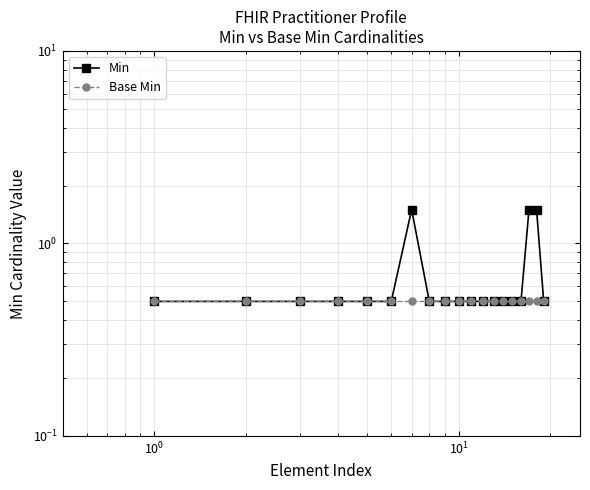

True or false: Base Min has more than 0 interior local peaks.

False